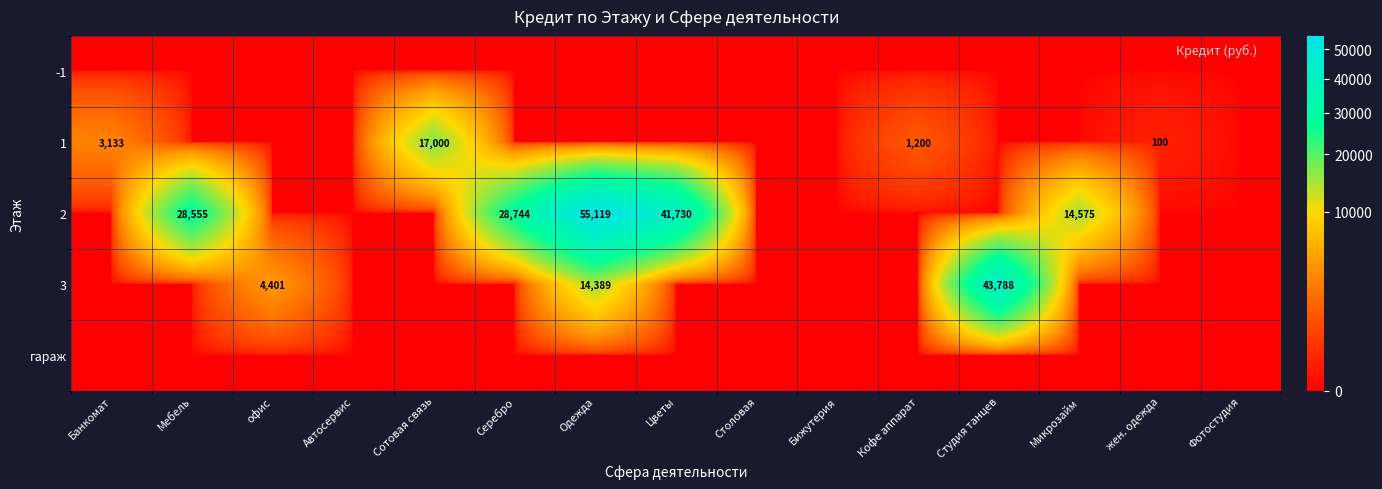

Is it true that 1 equals 8801 at Сотовая связь?

False